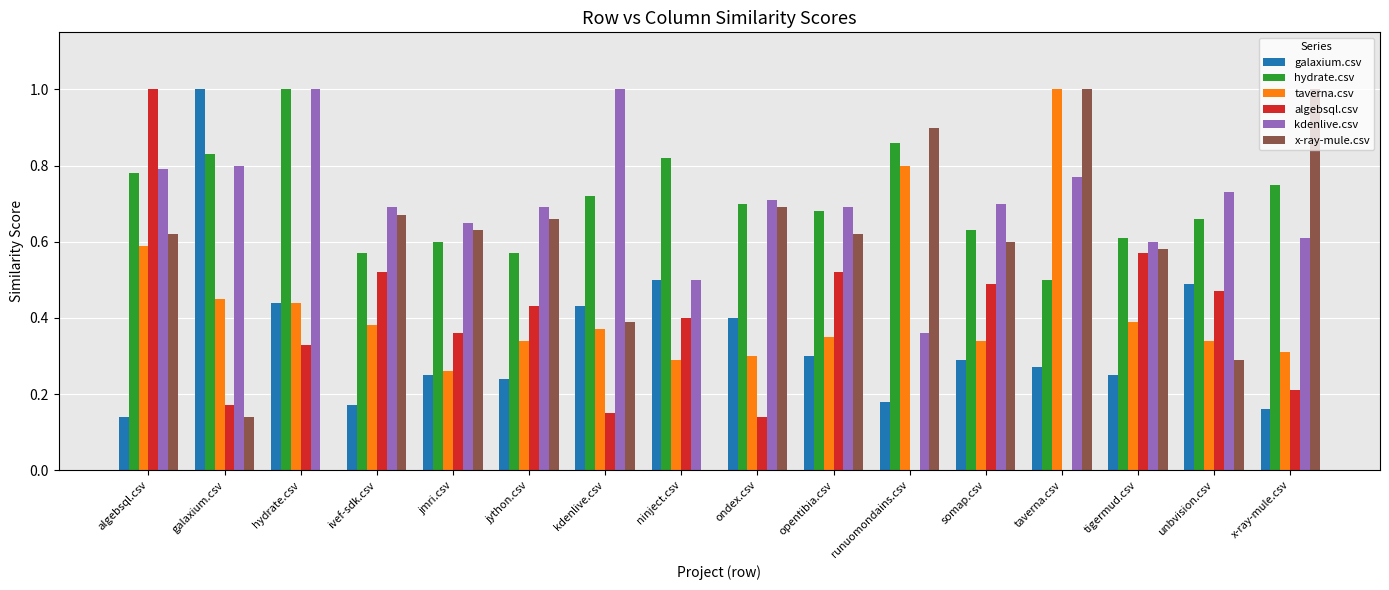

Is it true that taverna.csv equals 0.5 at tigermud.csv?

False